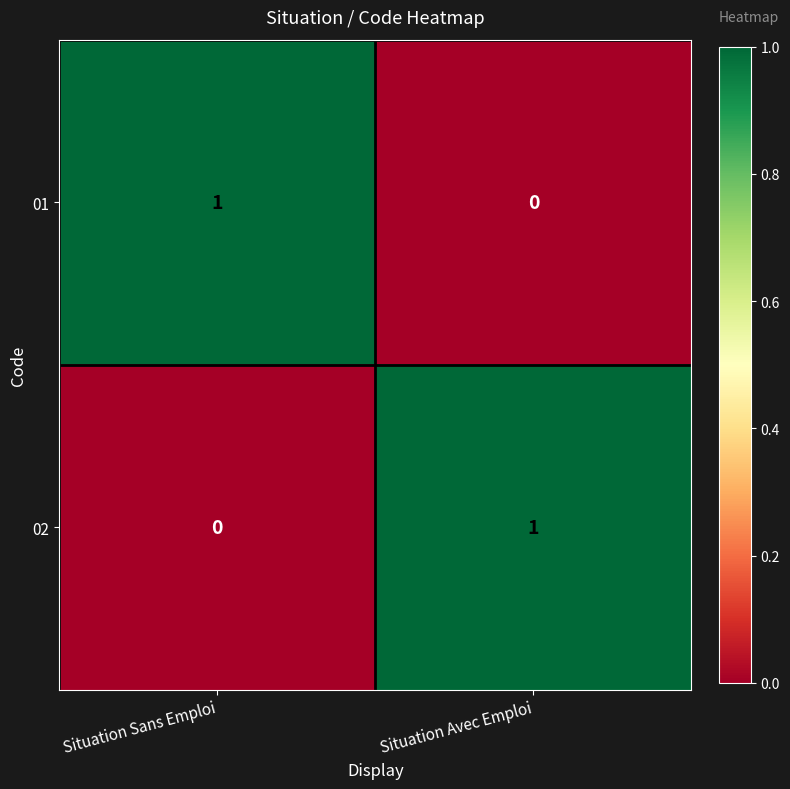

What is the spread (max minus min) of values at Situation Avec Emploi?

1